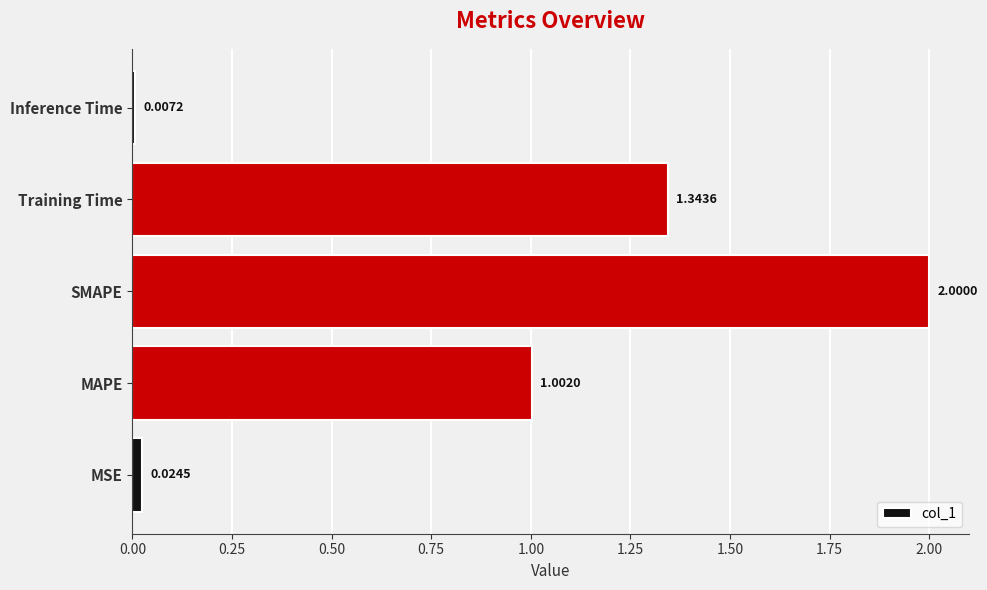

What is the change in value from SMAPE to Training Time?

-0.7